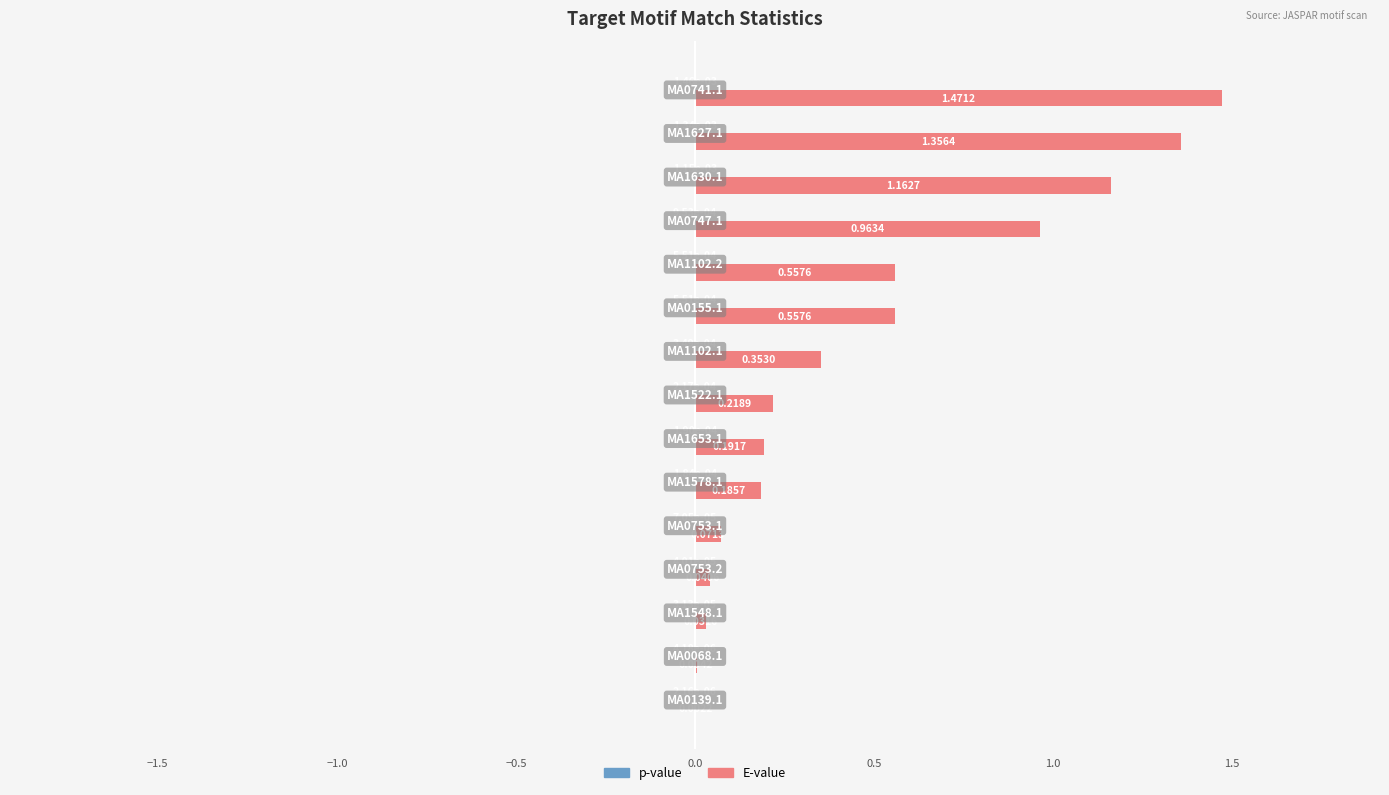

What is the sum of all E-value values?

7.2